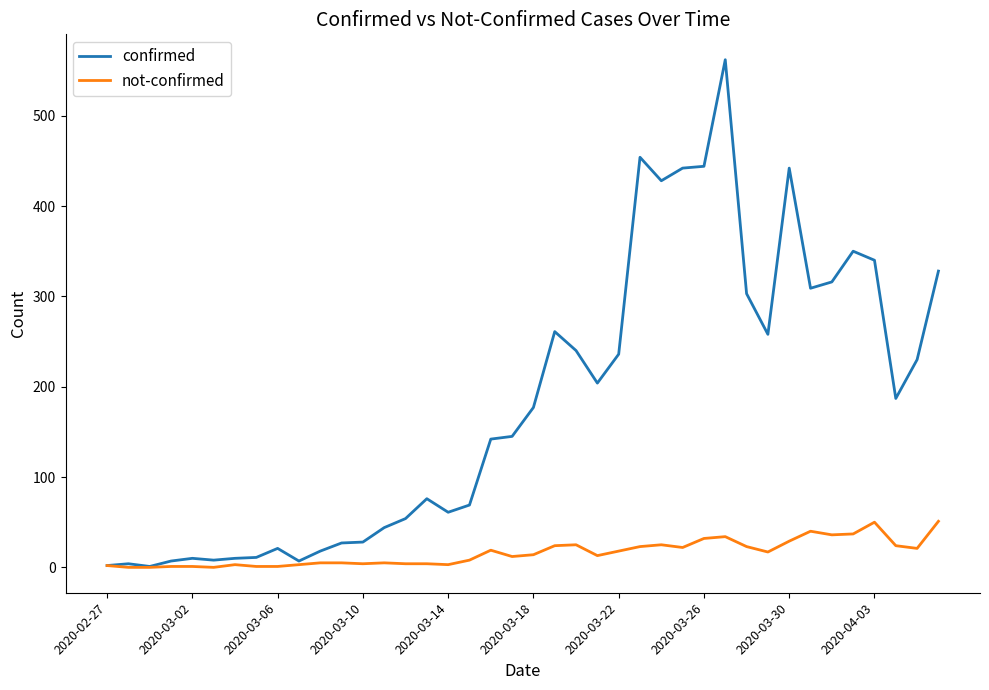

What is the maximum value shown in the chart?

562